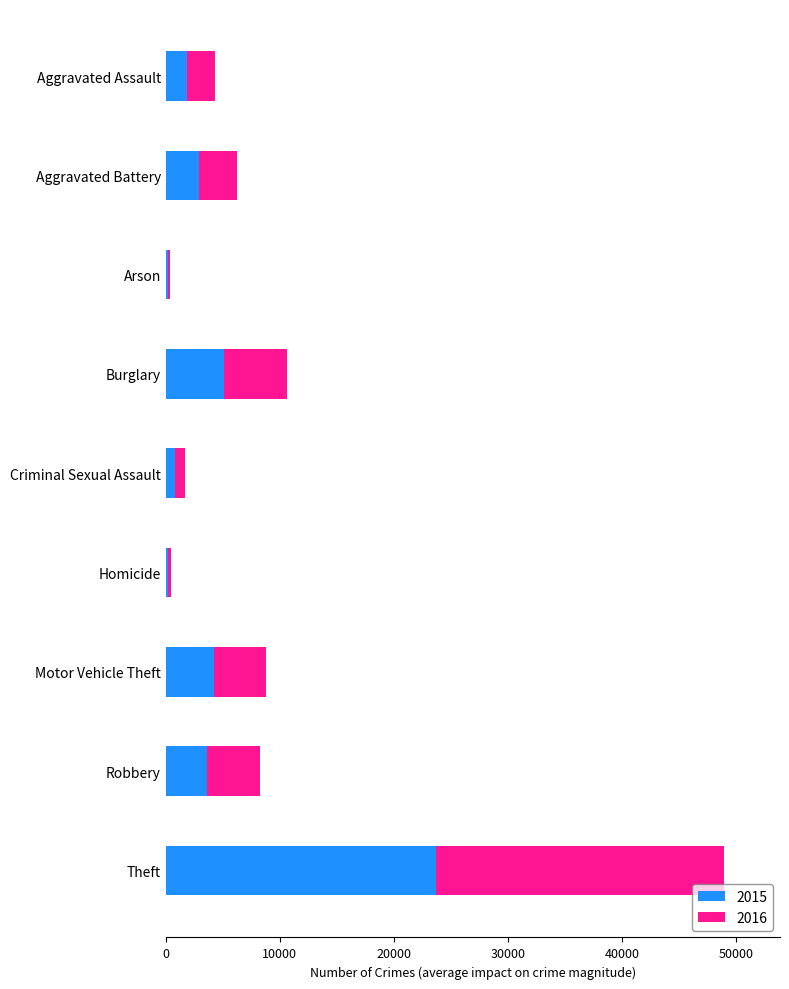

Which category has the highest value in the 2015 series?

Theft